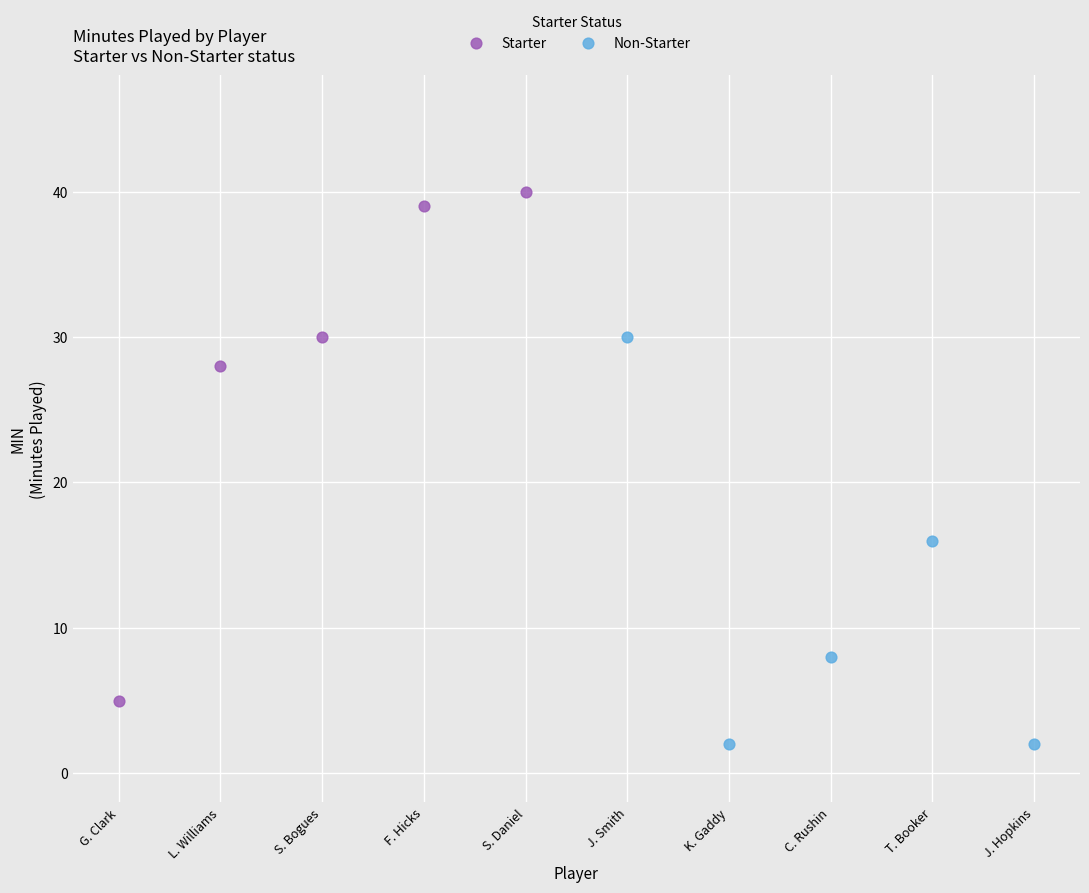

Which series reaches the maximum Y coordinate?

Starter